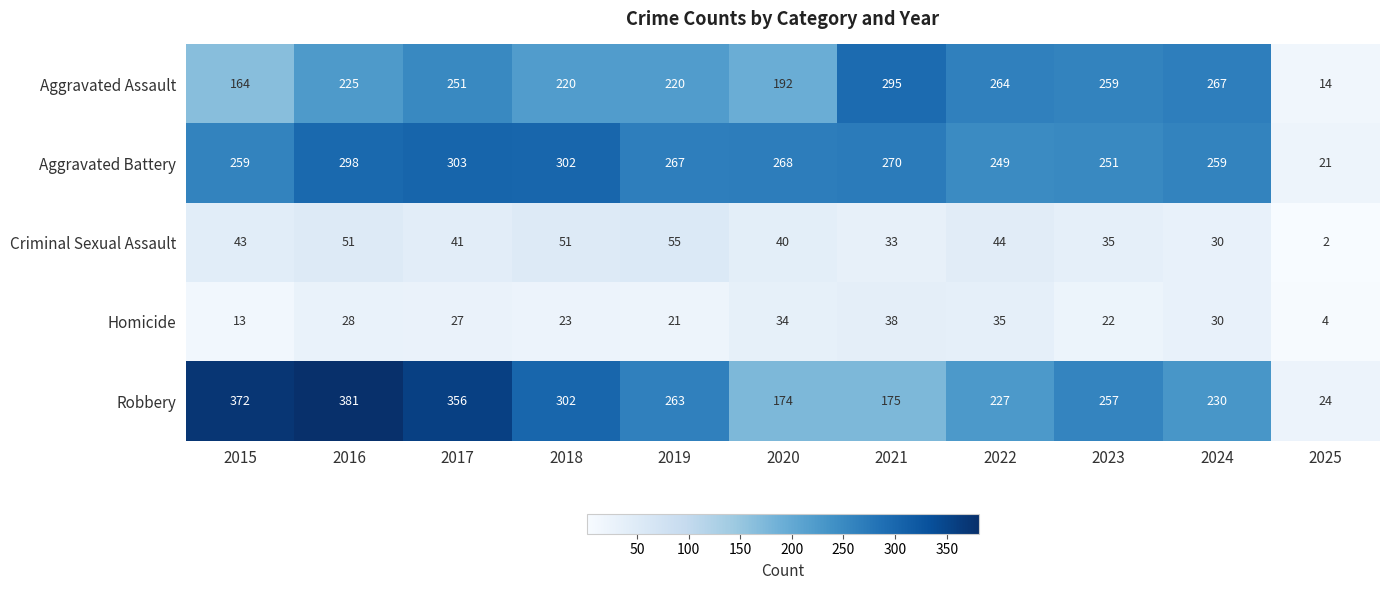

List the series in order of their peak value, lowest first.

Homicide, Criminal Sexual Assault, Aggravated Assault, Aggravated Battery, Robbery